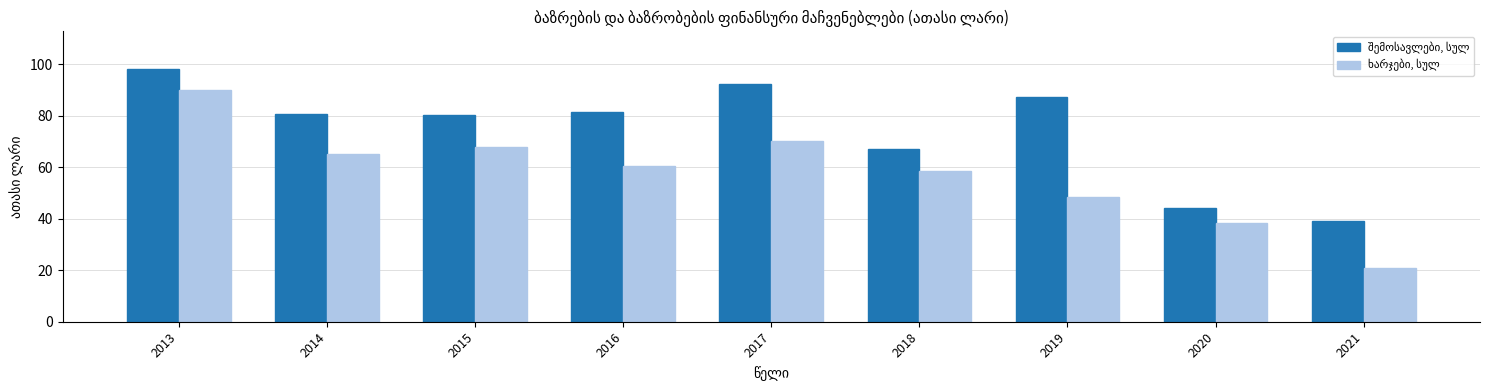

How many groups of bars are there?

9